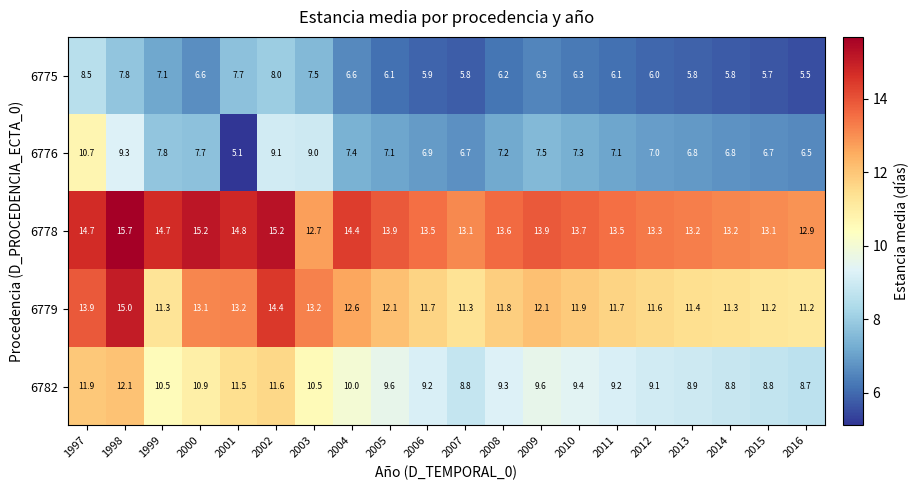

What is the total value across all series at 2000?

53.5